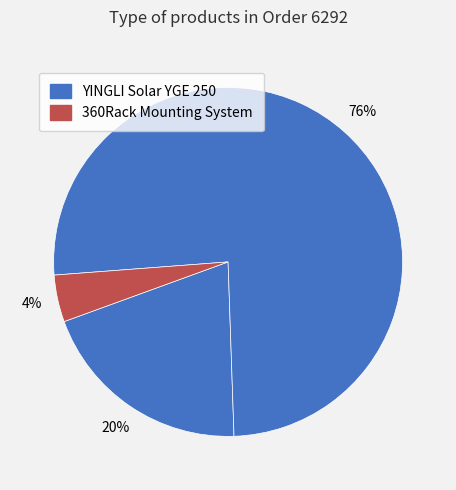

Count the number of slices in the pie.

3